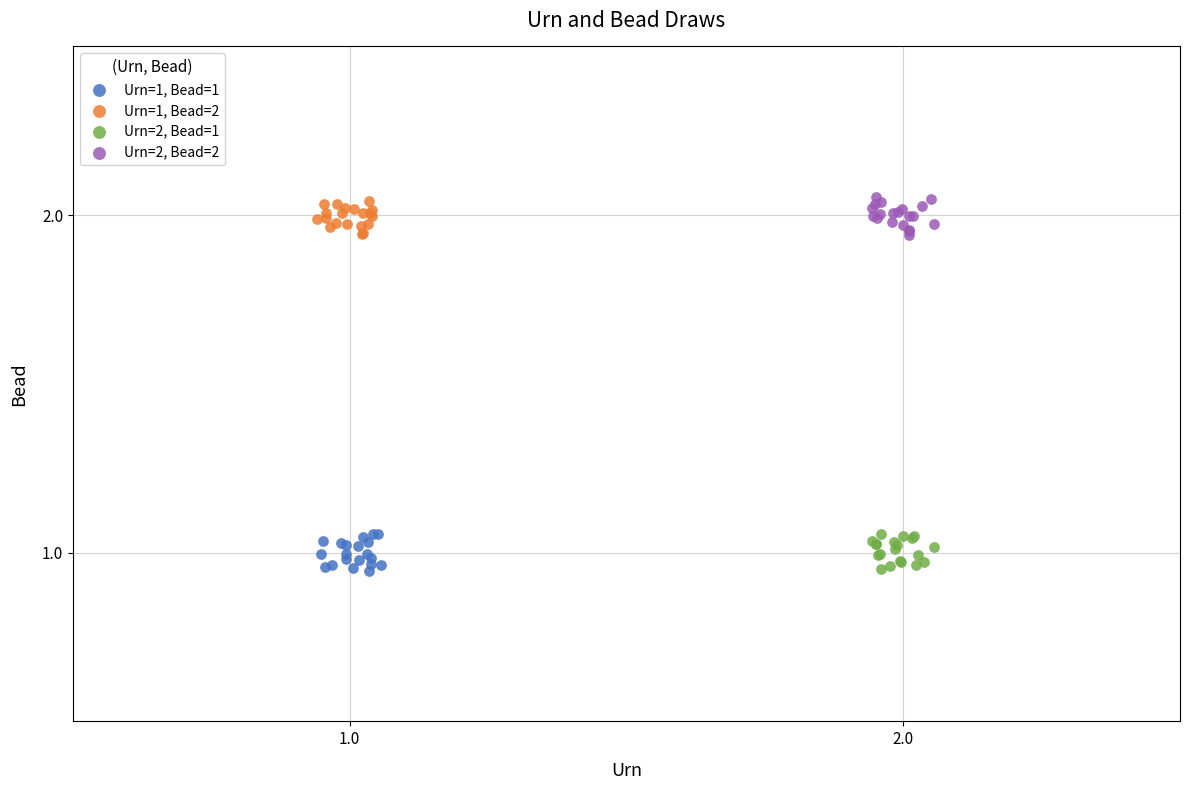

What are all the series names shown in the legend?

Urn=1, Bead=1, Urn=1, Bead=2, Urn=2, Bead=1, Urn=2, Bead=2